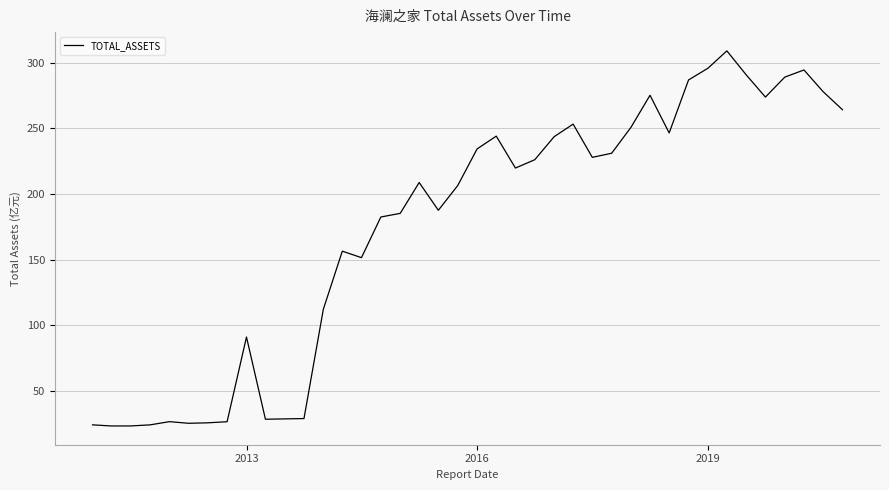

What is the average value?

175.1